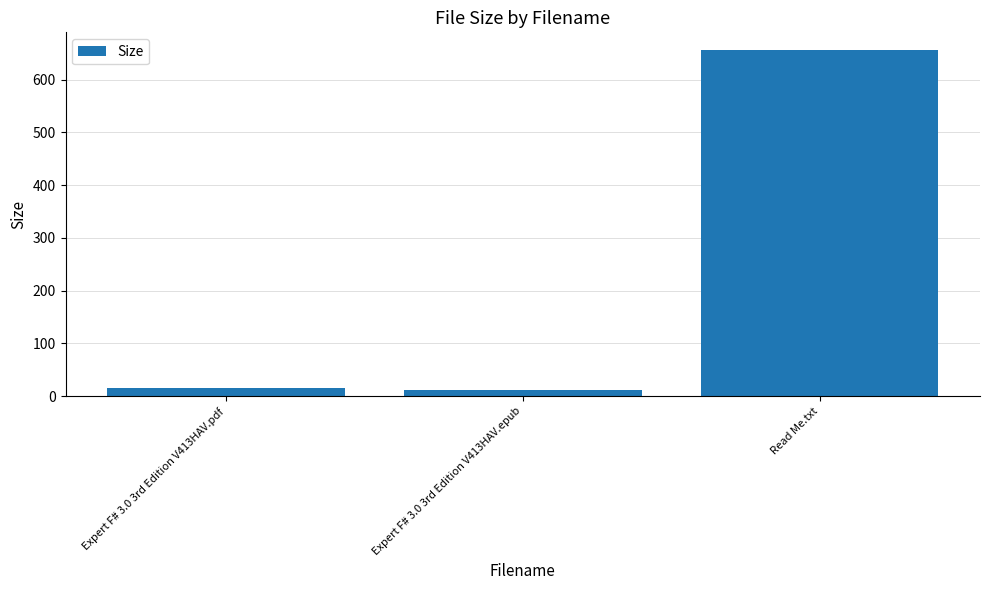

How many data points does each series have?

3